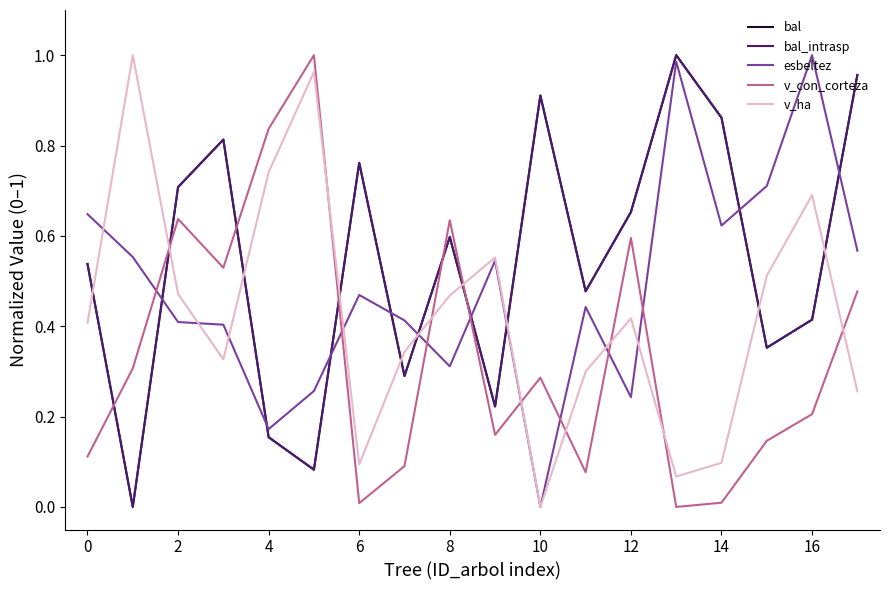

Is this an area chart (filled region under the line)?

No